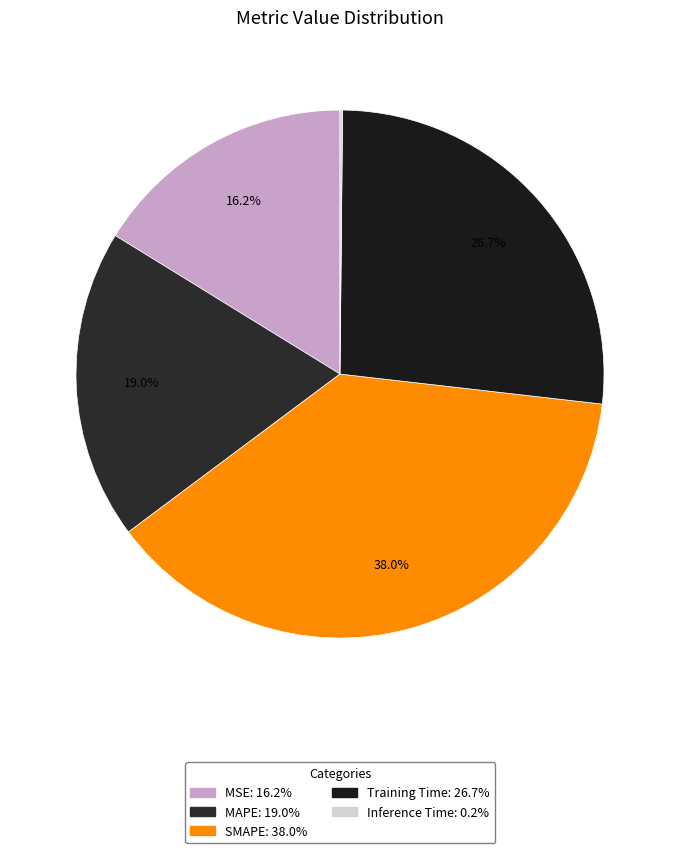

What portion of the pie excludes Training Time?

73.3%